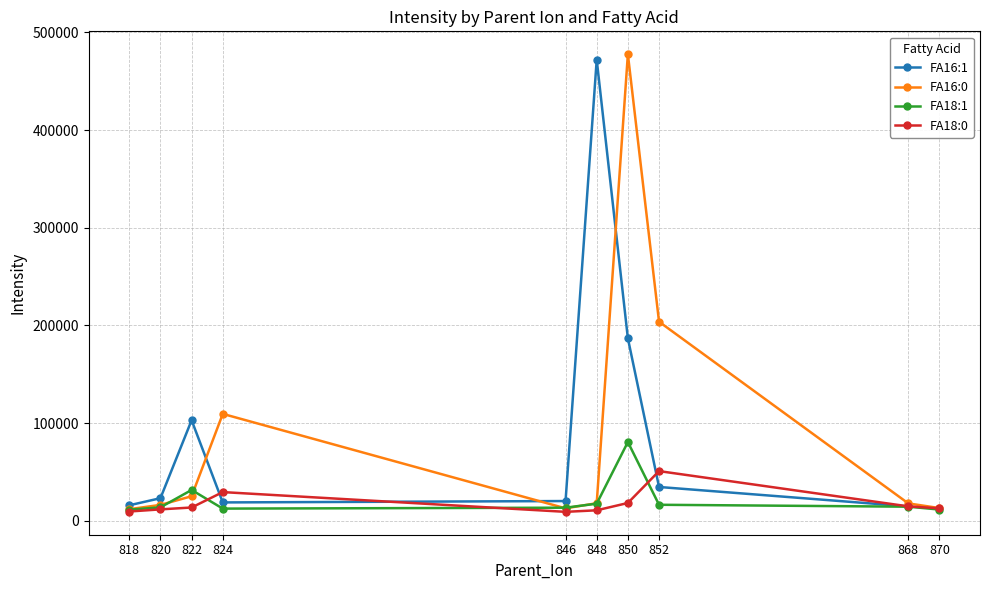

What is the highest value of the FA18:1 series?

80737.8